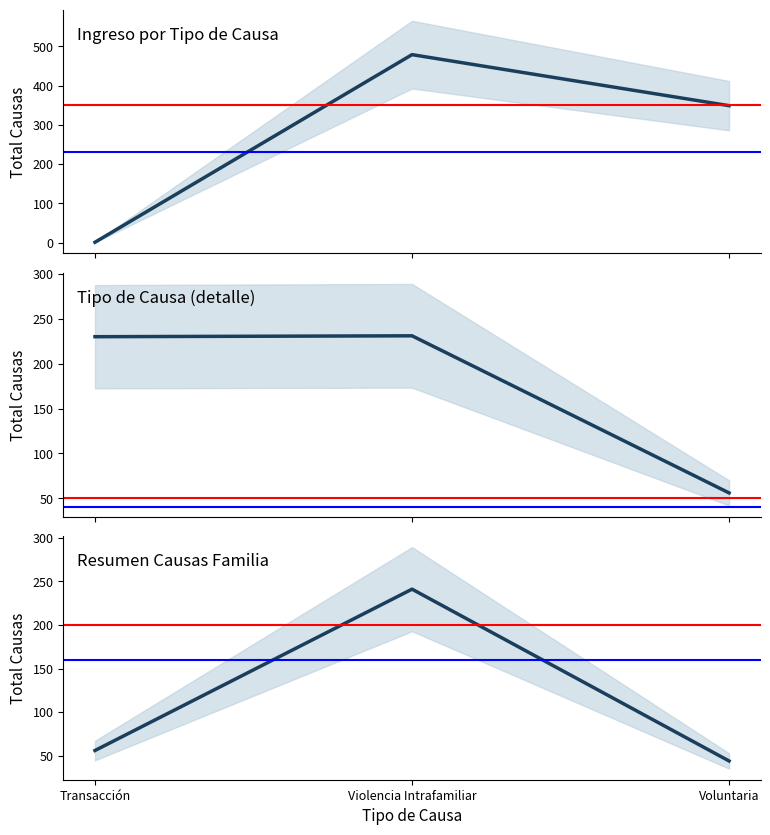

Does the chart have visible grid lines?

No